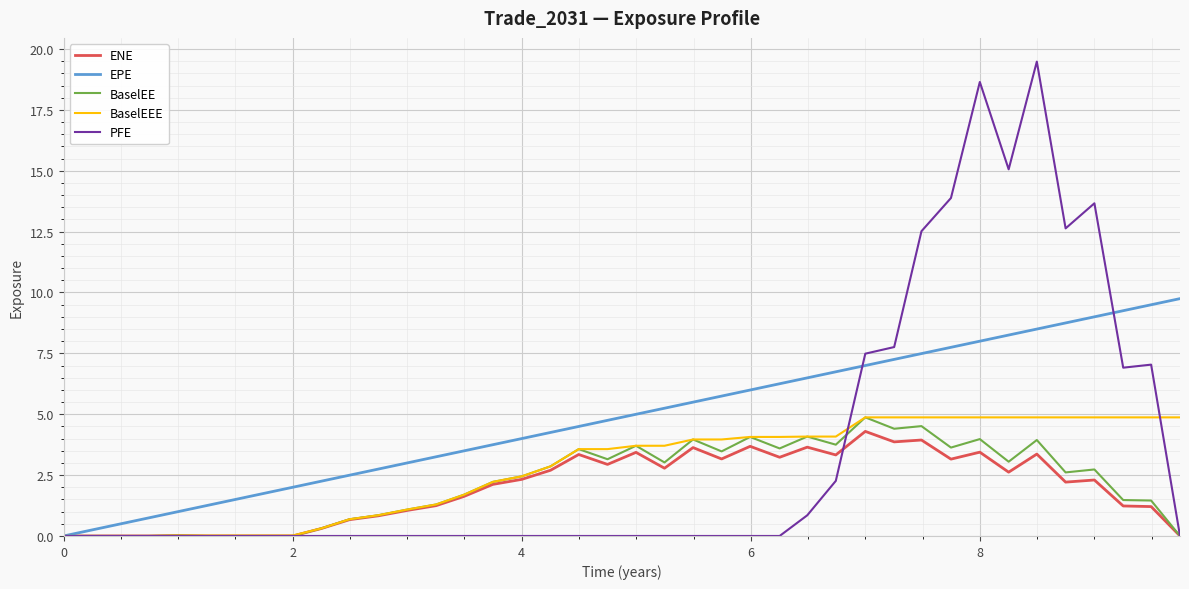

What is the greatest value displayed?

19.5